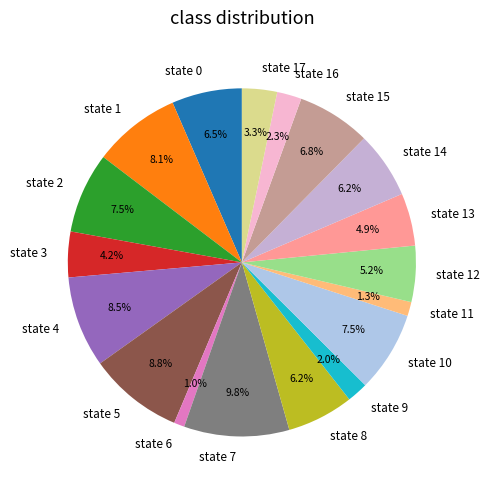

Does state 14 account for over 50% of the chart?

No